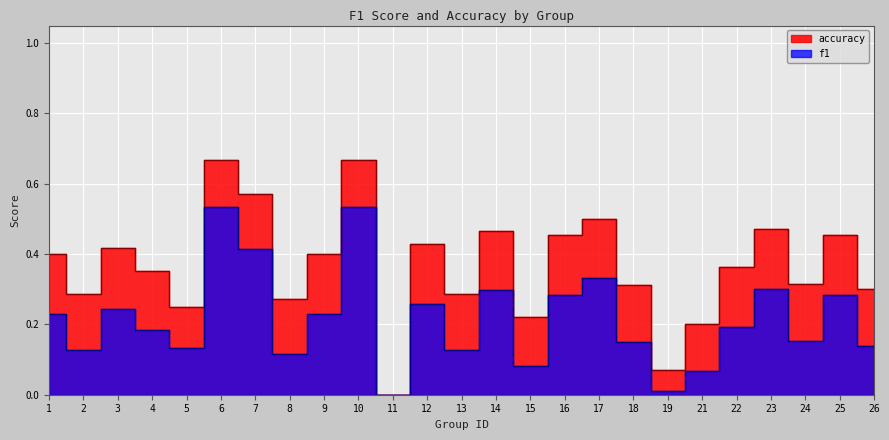

Which series has the widest spread of values?

accuracy